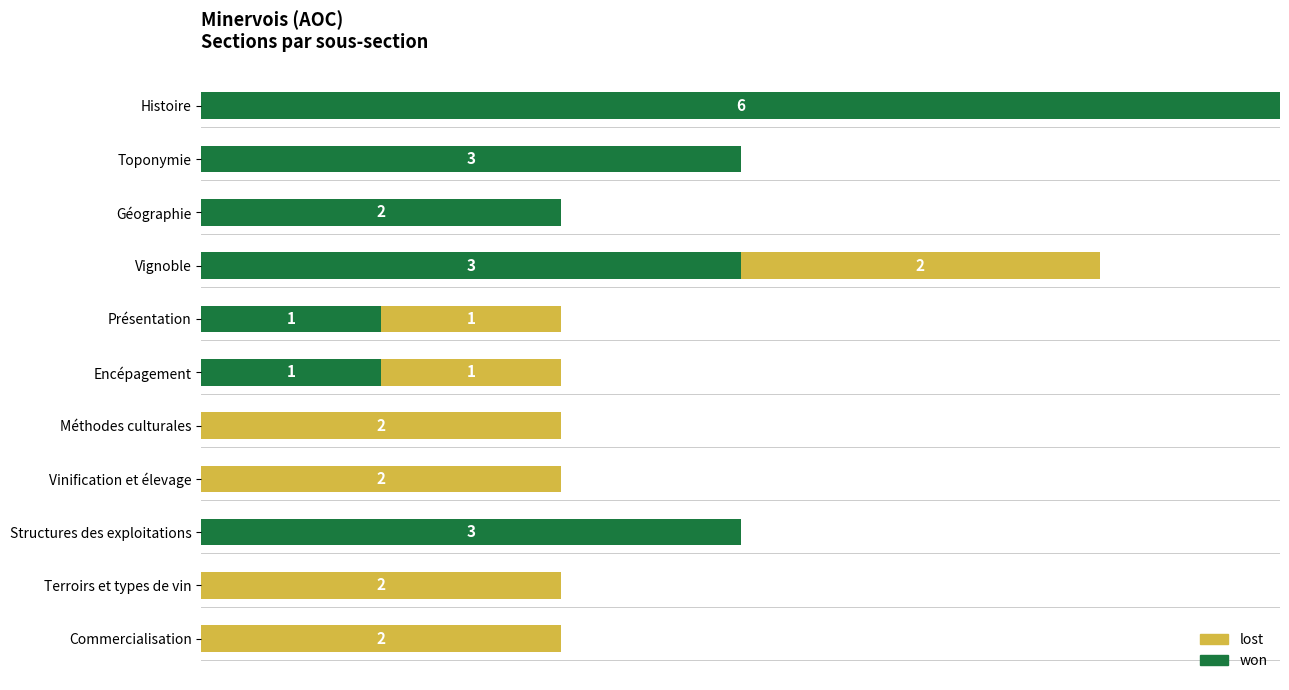

At which category is the sum across all series the highest?

Histoire